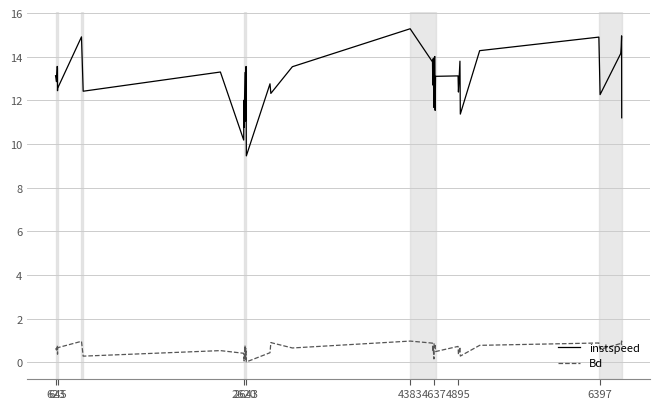

What is the maximum value for Bd?

1.0